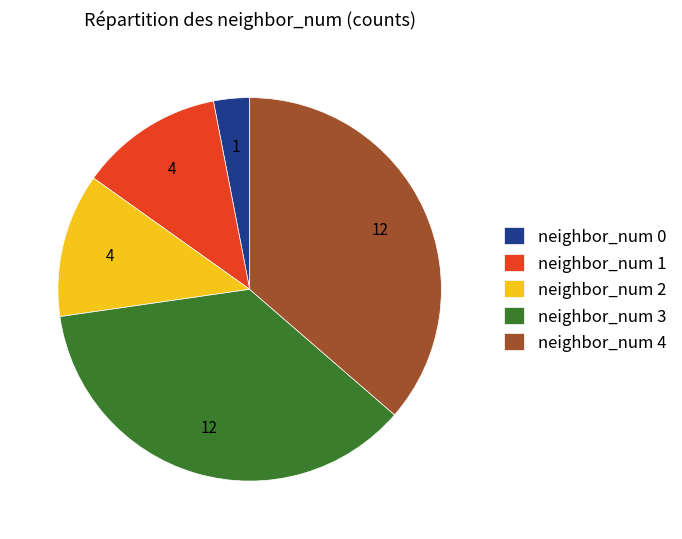

What is the smallest slice in the pie chart?

neighbor_num 0